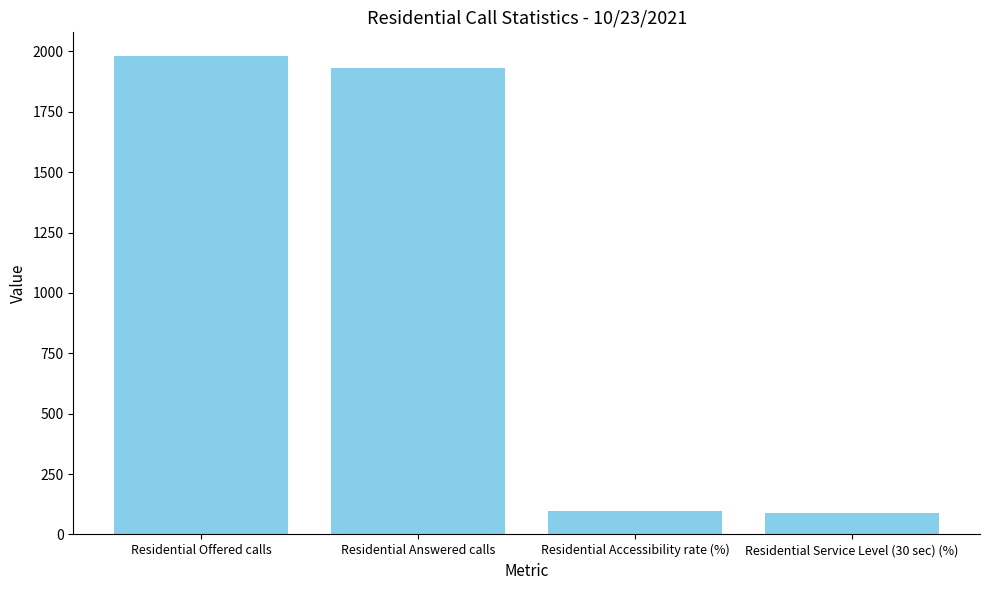

What is the approximate value at Residential Answered calls?

1932.0